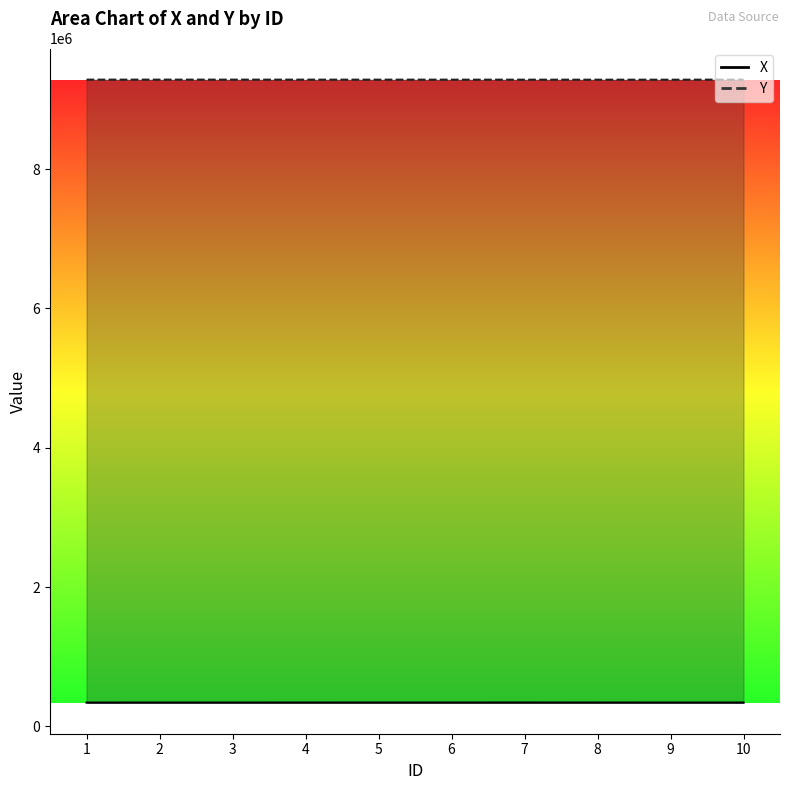

Which label corresponds to the largest value in the chart?

2